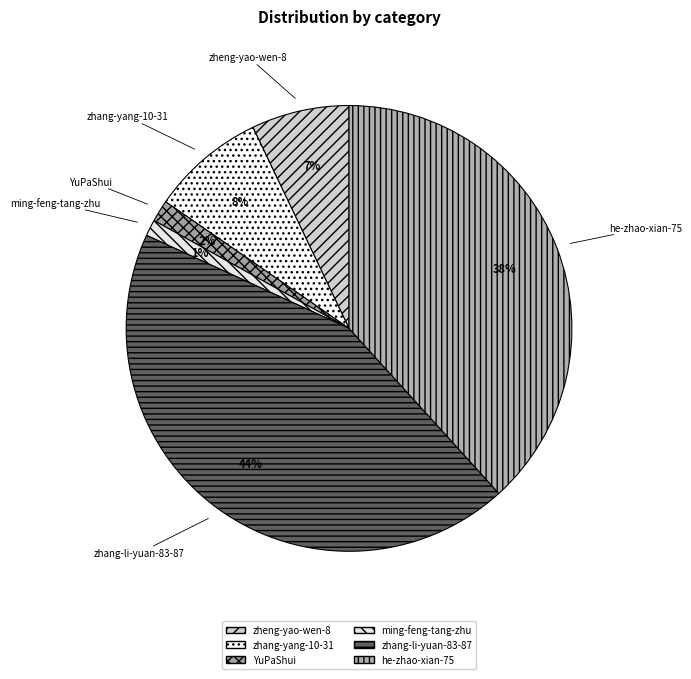

To the nearest percent, what is the average slice percentage?

17%